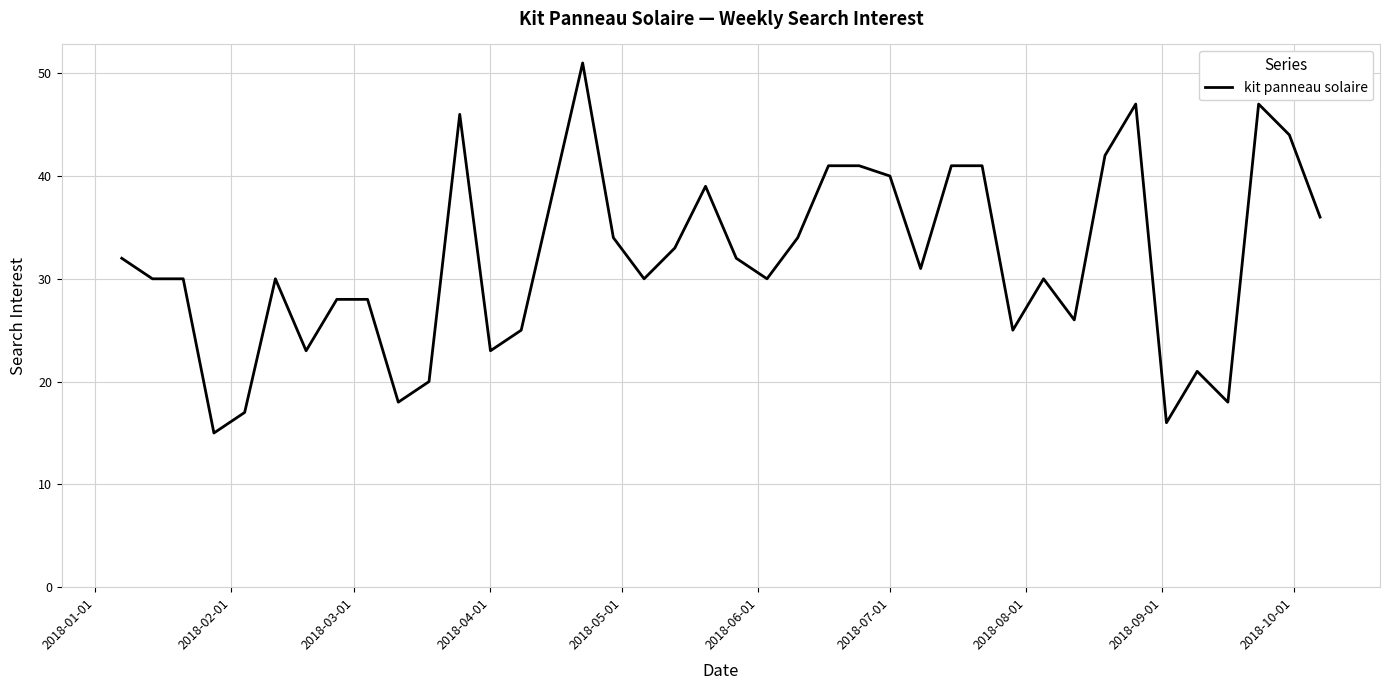

Count the number of data series in this chart.

1